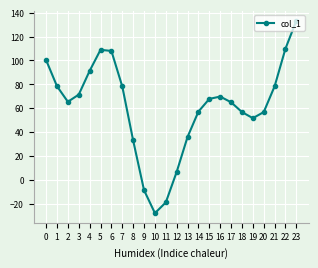

Count the number of categories in the chart.

24